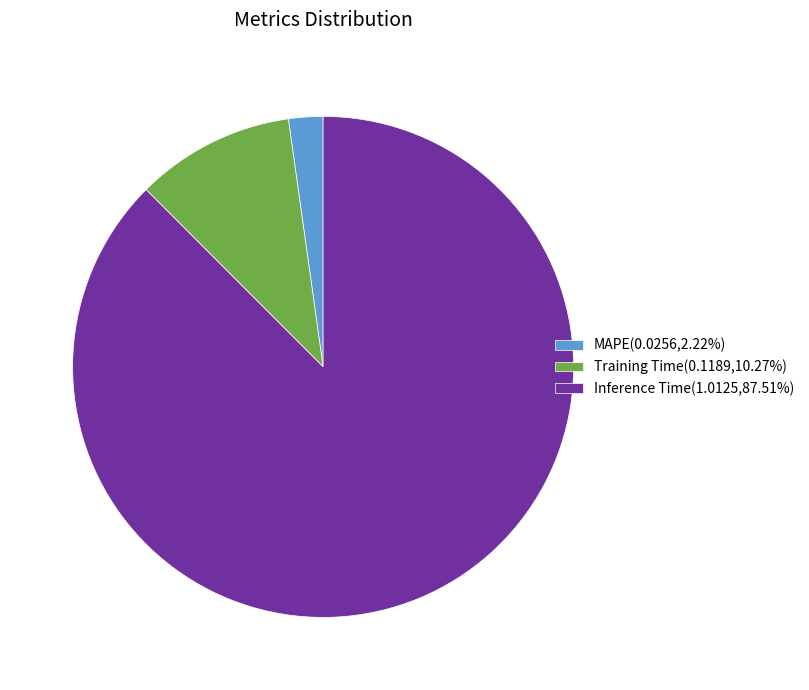

How many slices are in this pie chart?

3